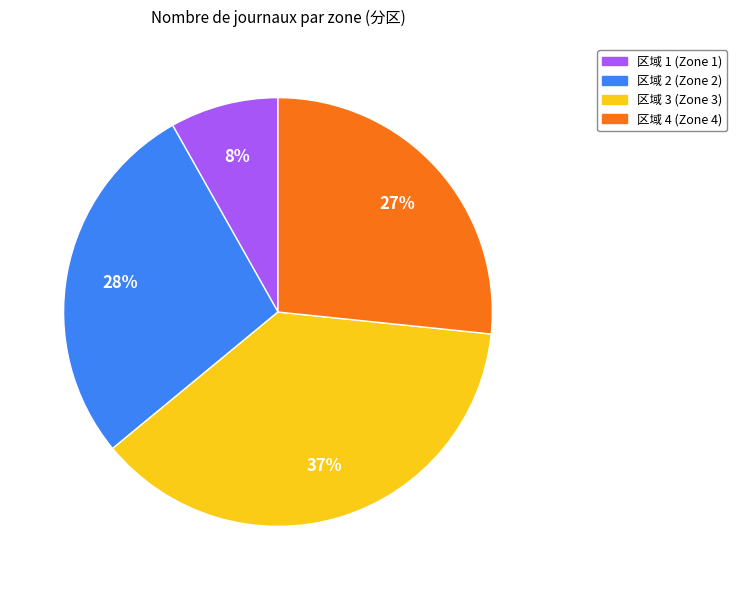

To the nearest percent, what is the average slice percentage?

25%